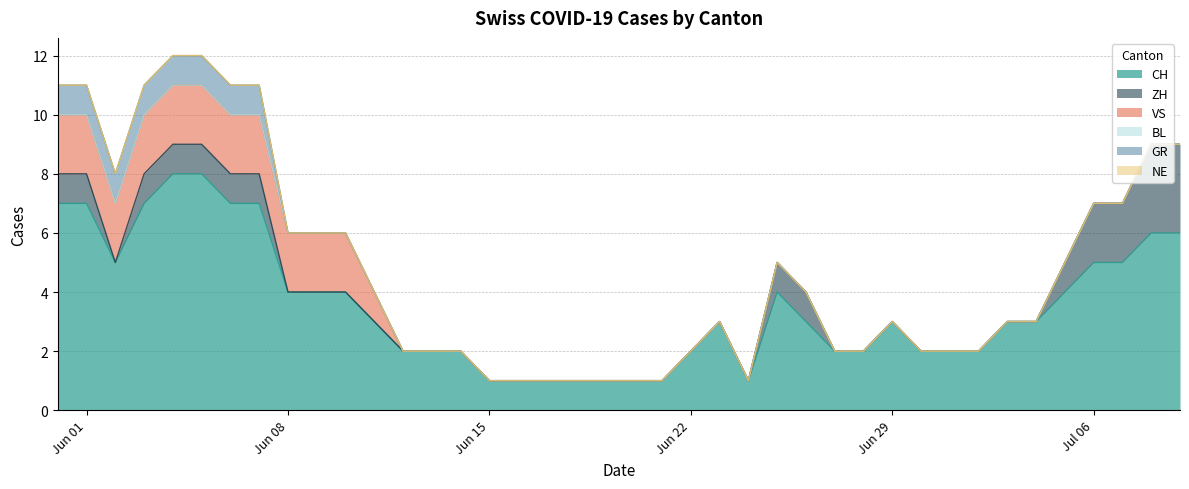

Where is NE nearest to the value 0?

2020-05-31